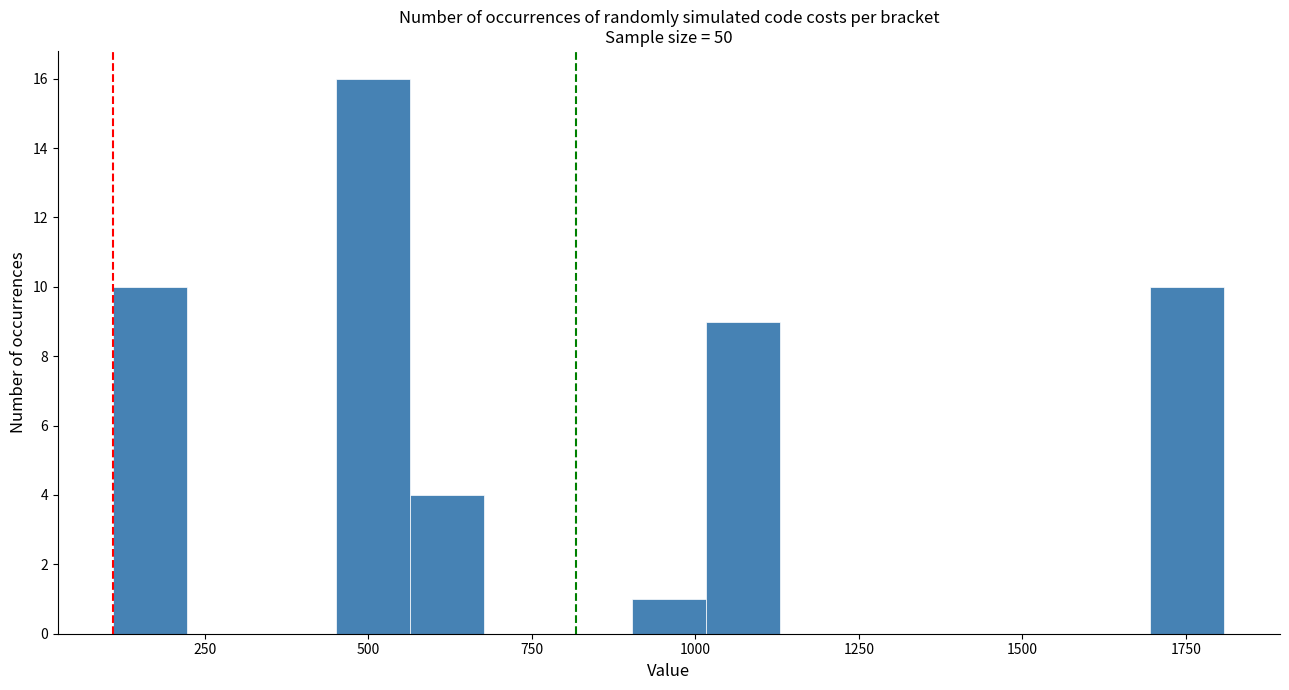

Read against the x-axis, roughly where is the centre of the tallest bar?

500